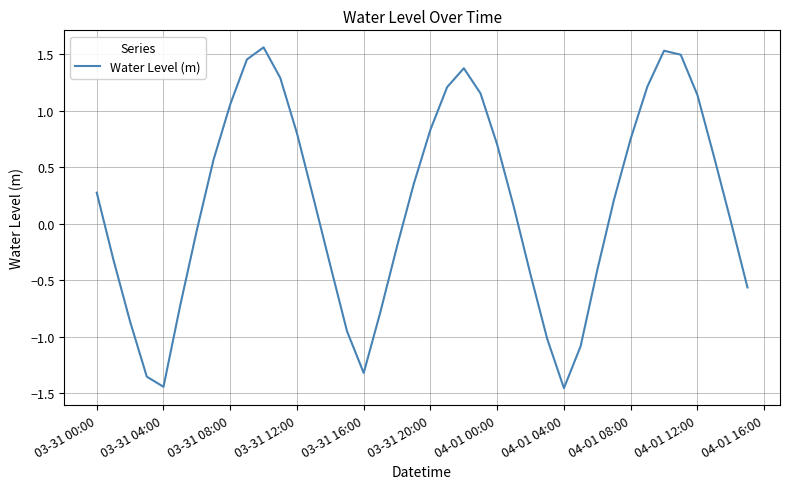

What is the difference between the maximum and minimum values?

3.0